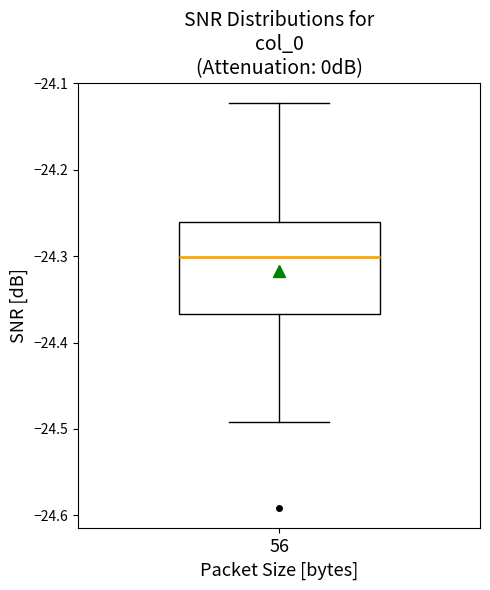

Where is the lower edge of the box at x = 56 on the y-axis? The values are not printed on the chart, so give them approximately, as read against the axis.

-24.37